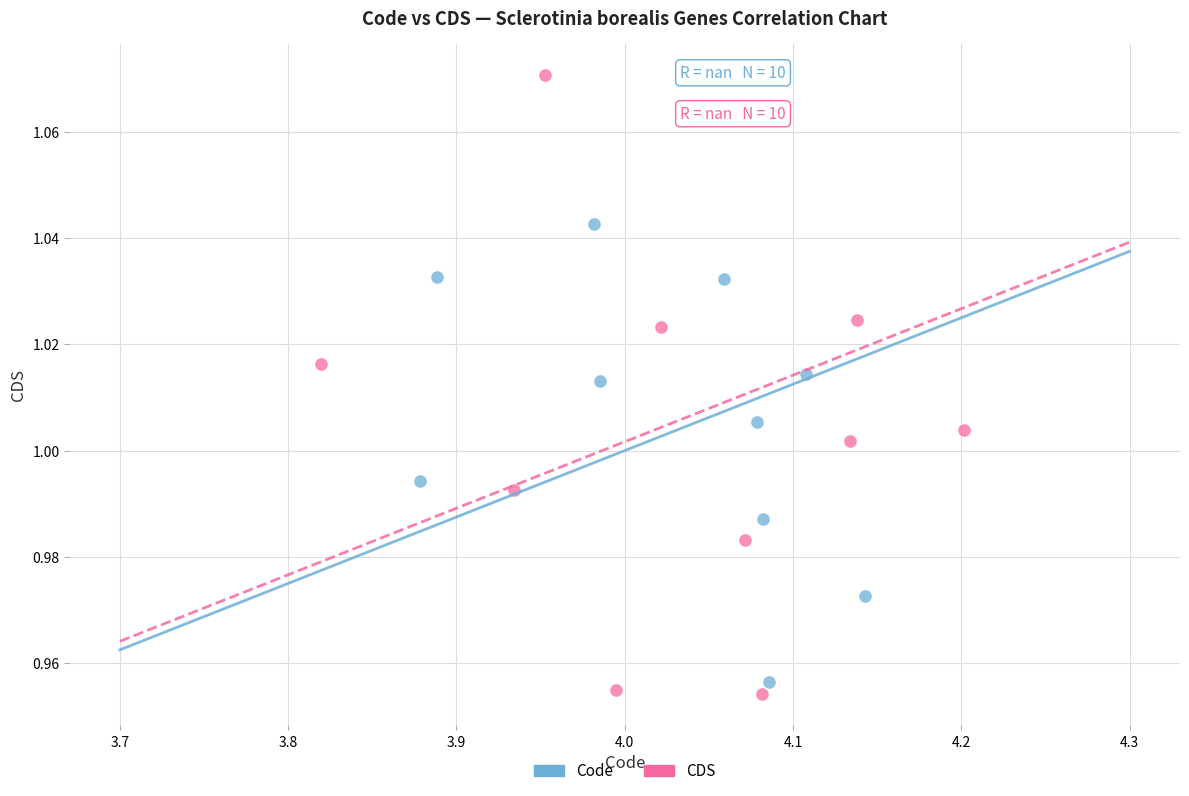

Which series contains the highest Y value?

CDS